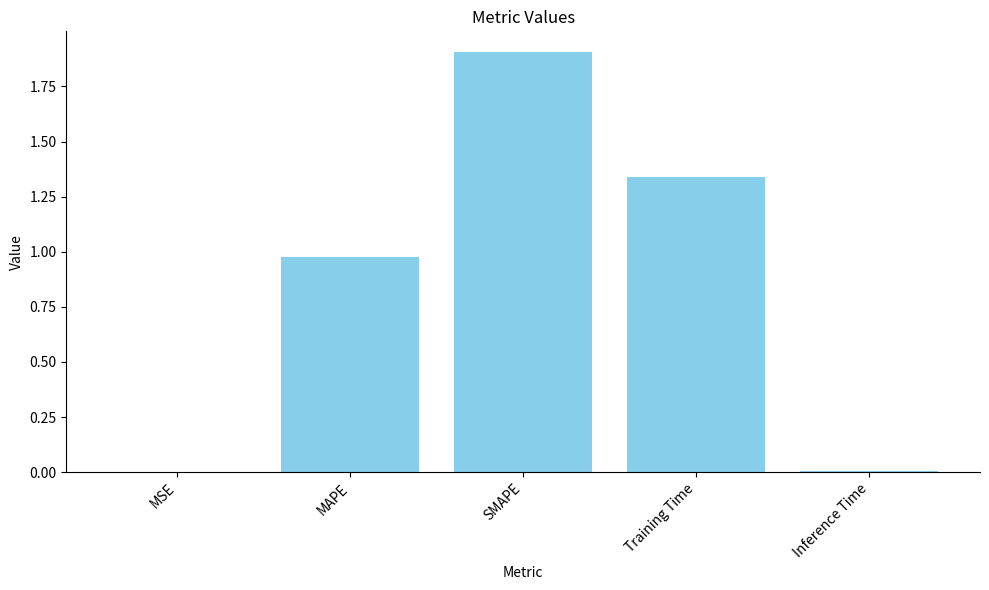

Is it true that the value at Inference Time is 0.0?

True